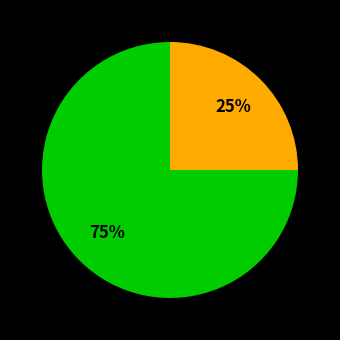

Does any single category account for the majority?

Yes